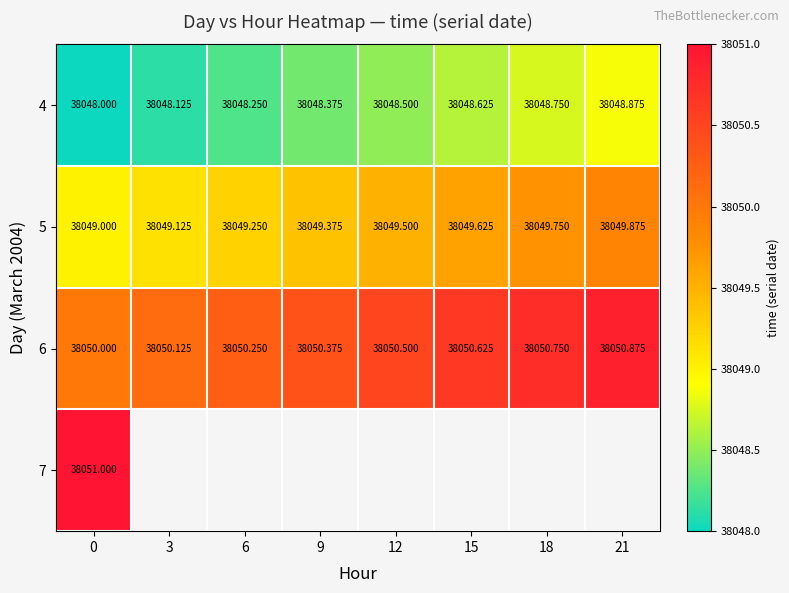

Is the value of 4 at 0 greater than the value of 5 at 6?

No